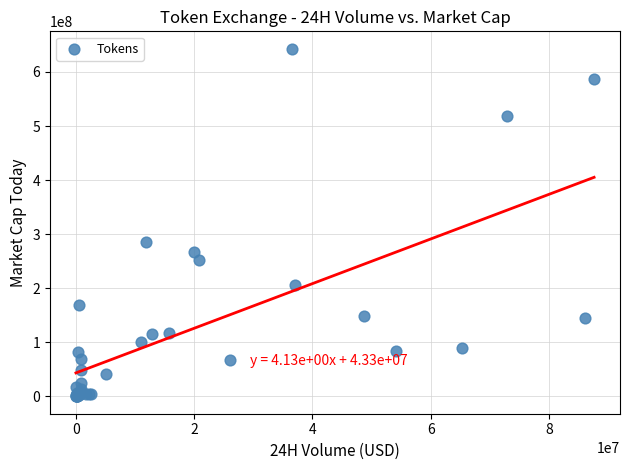

What Y value in the scatter plot is closest to 321479745?

284947866